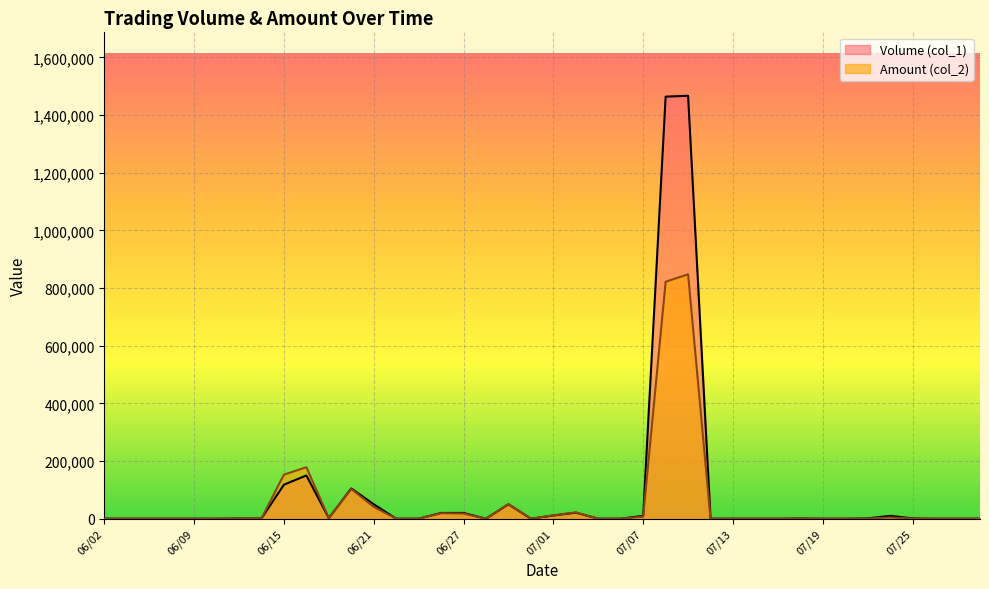

How many data points in Amount (col_2) are above 0?

19